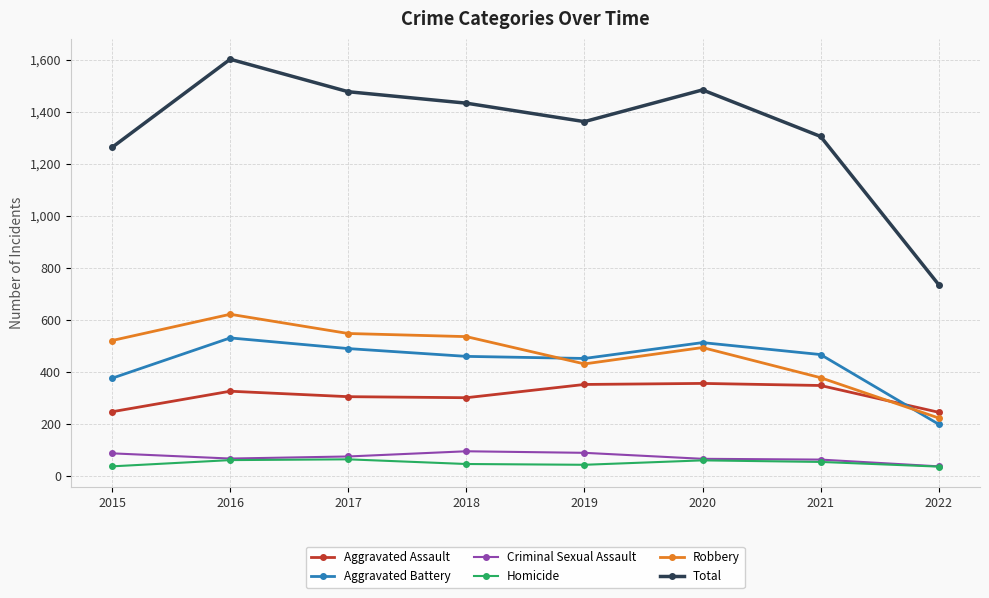

True or false: Aggravated Assault and Criminal Sexual Assault intersect in this chart.

False